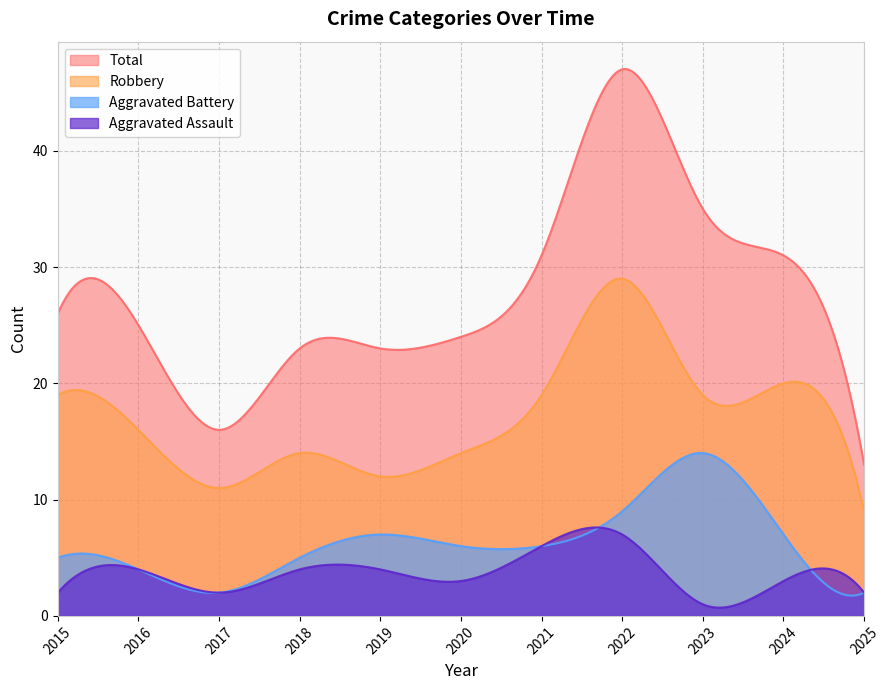

True or false: Total and Aggravated Assault intersect in this chart.

False